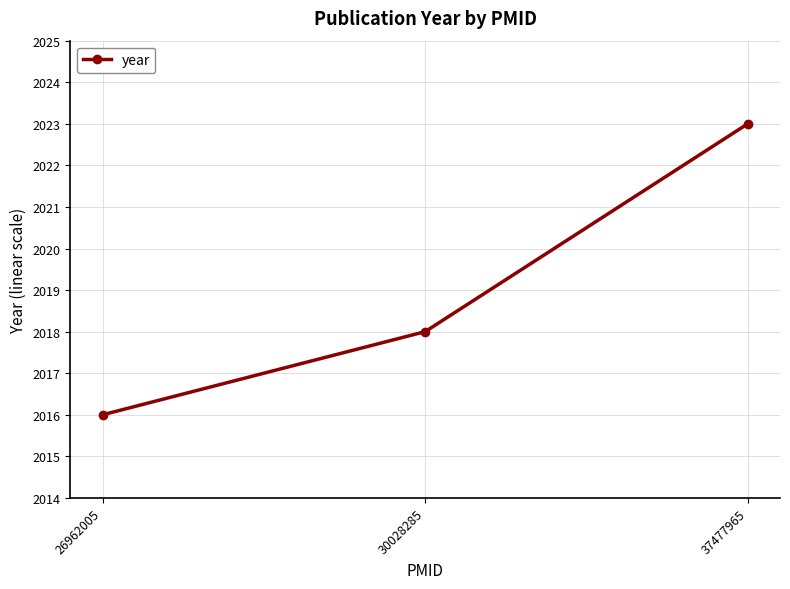

At which label is the value closest to 2019?

30028285